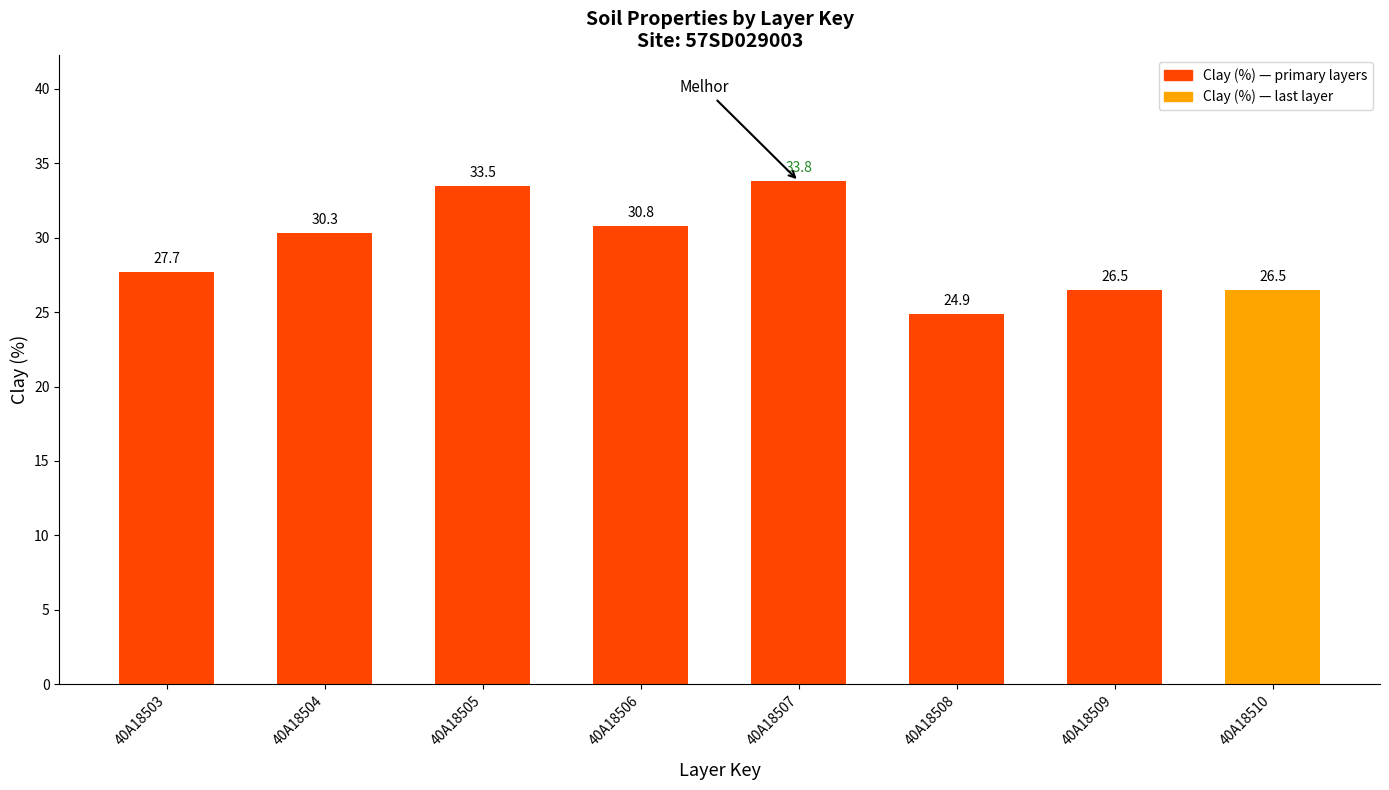

What is the value of the 1st bar from the left?

27.7